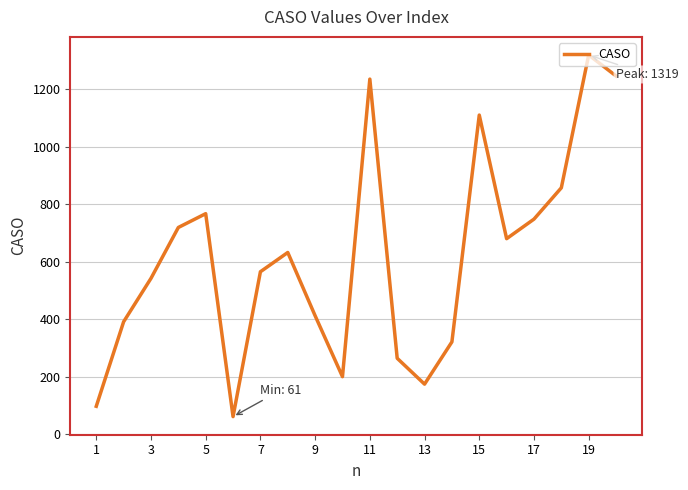

What is the minimum value shown in the chart?

61